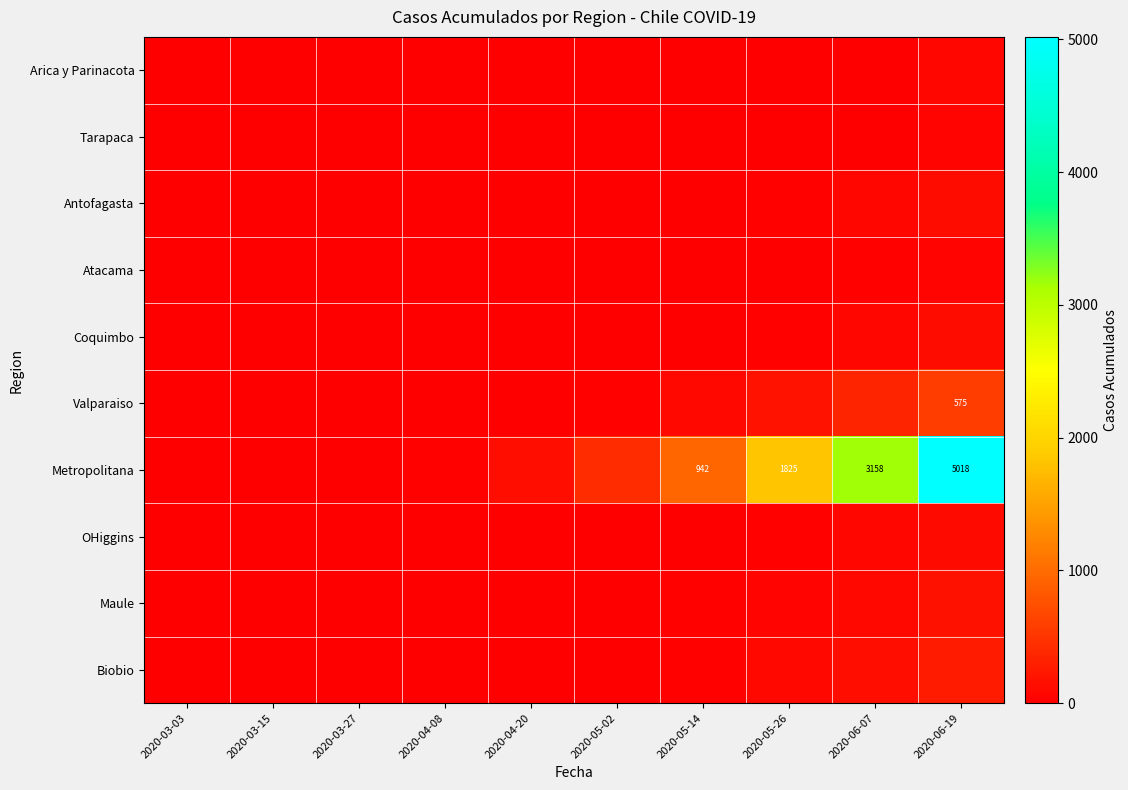

True or false: Valparaiso has a value of 575 at 2020-06-19.

True